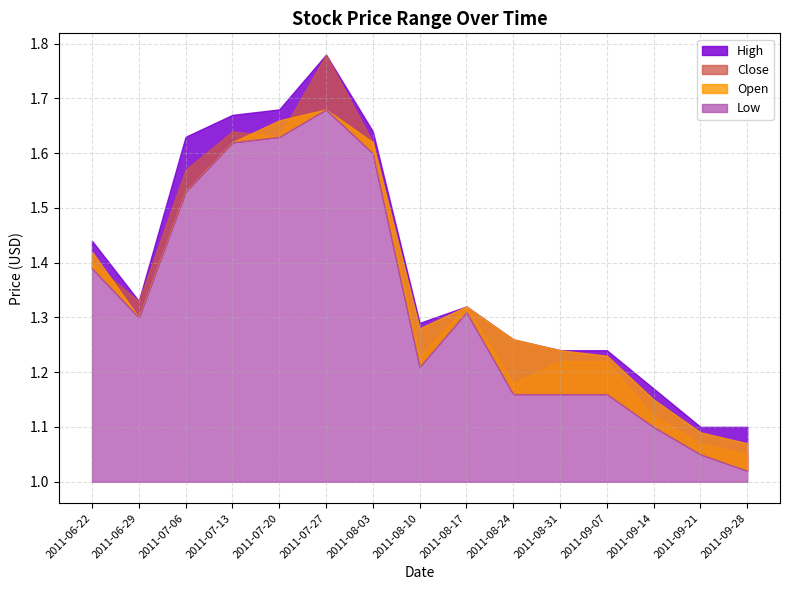

True or false: Open has a value of 2.7 at 2011-07-13.

False